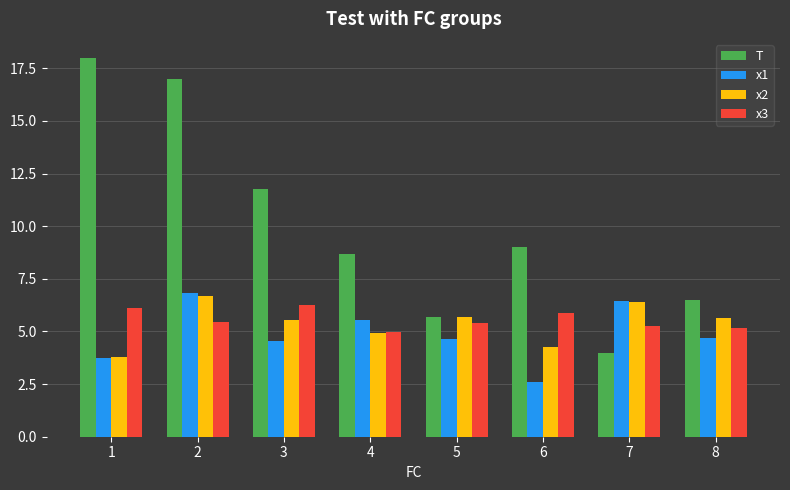

What is the value of the x2 bar at the 2nd from the left?

6.7